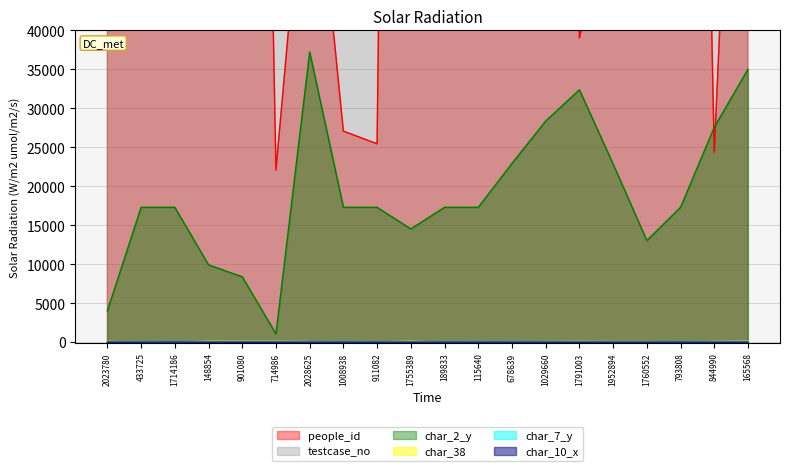

True or false: char_7_y and people_id cross at least once.

False